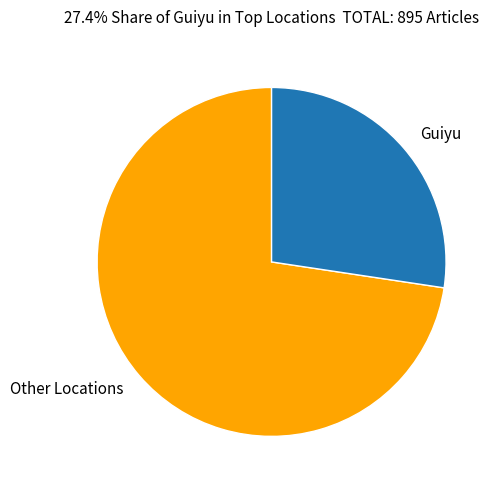

Does any single category account for the majority?

Yes